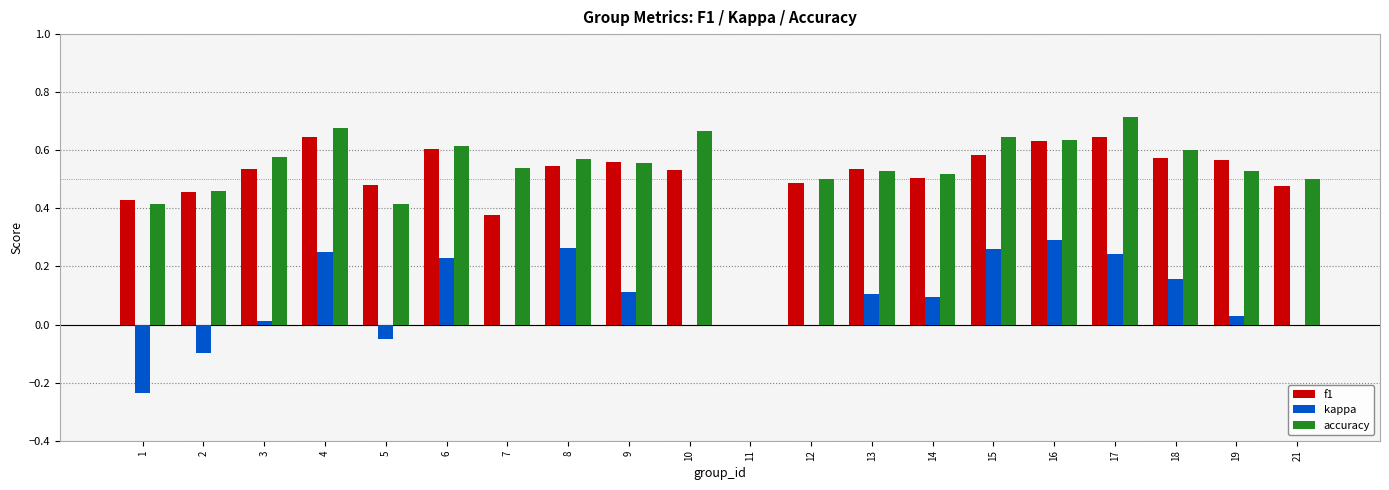

Which category has the highest value in the accuracy series?

17